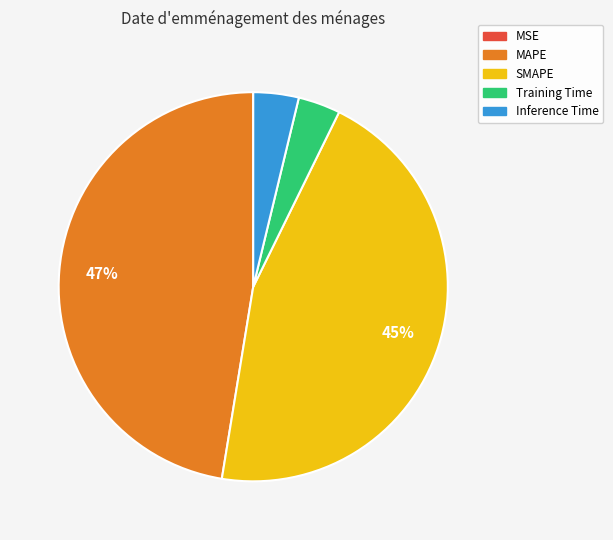

Which category has the biggest portion of the pie?

MAPE